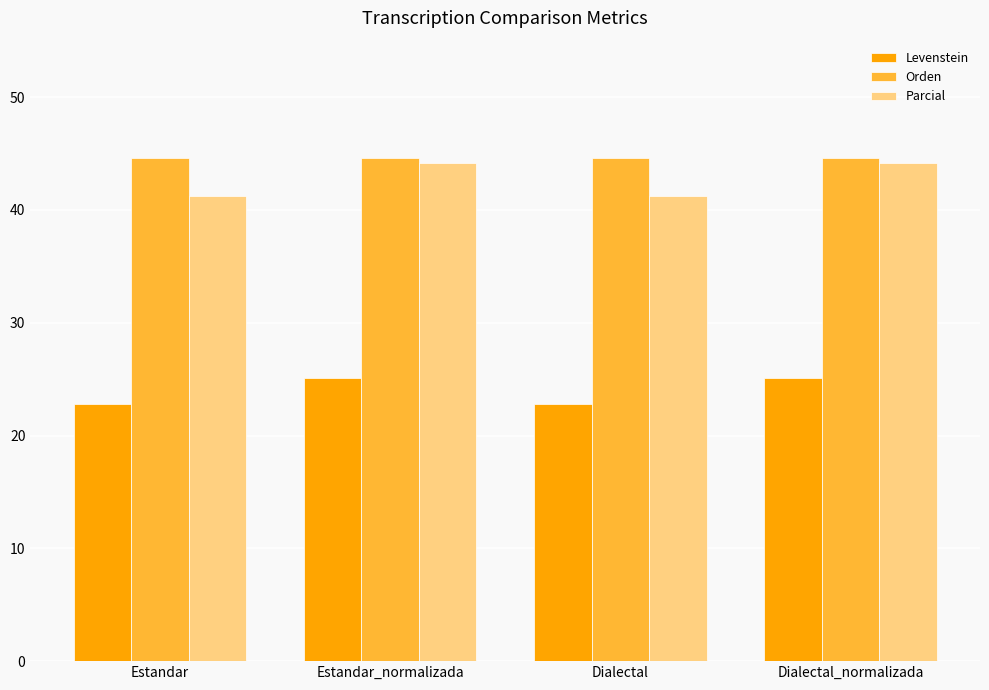

Is the value of Parcial at Estandar greater than the value of Levenstein at Dialectal?

Yes